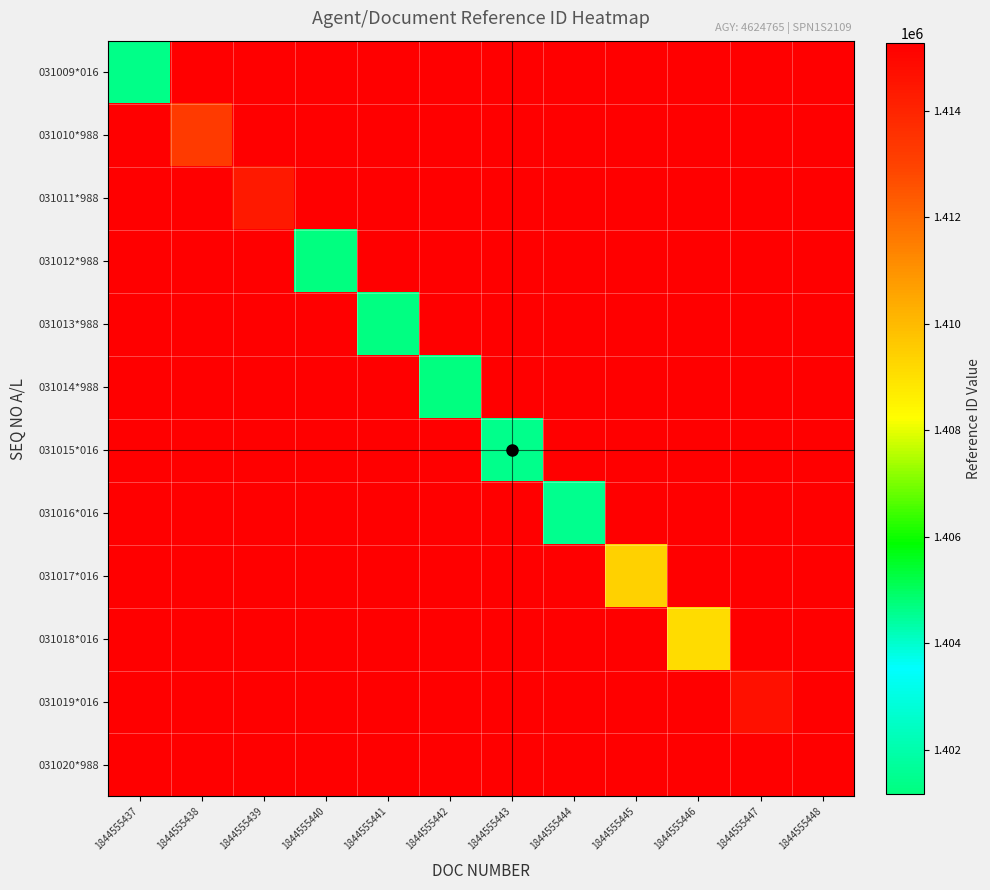

What is the minimum value shown in the chart?

1401179